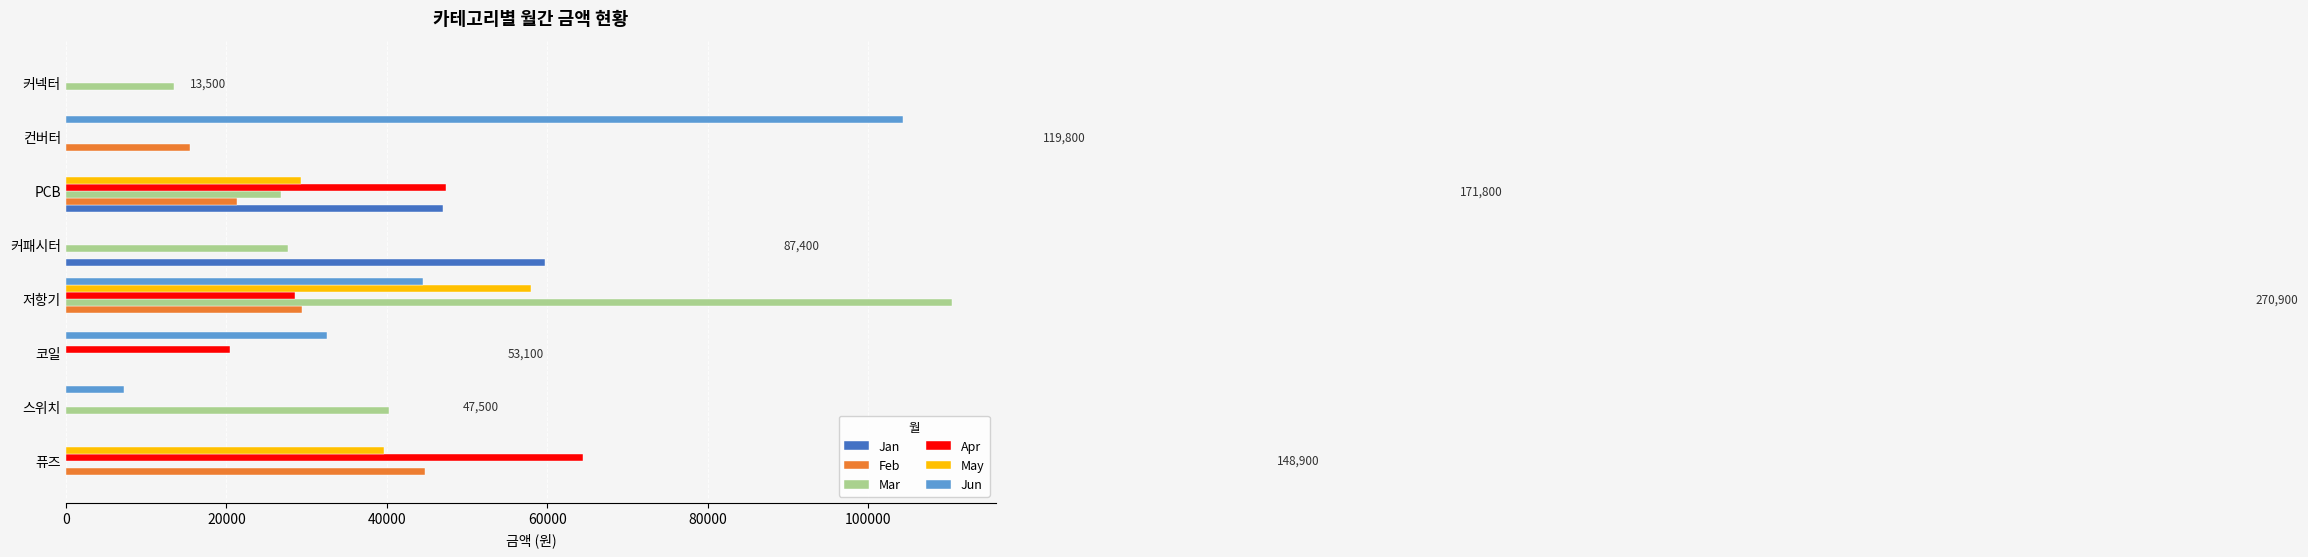

What is the sum of all Mar values?

218700